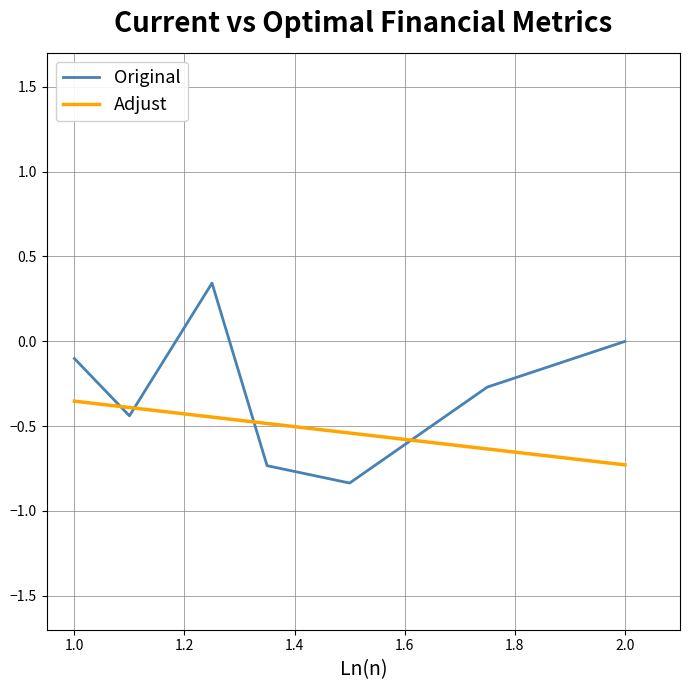

True or false: Original and Adjust cross at least once.

True